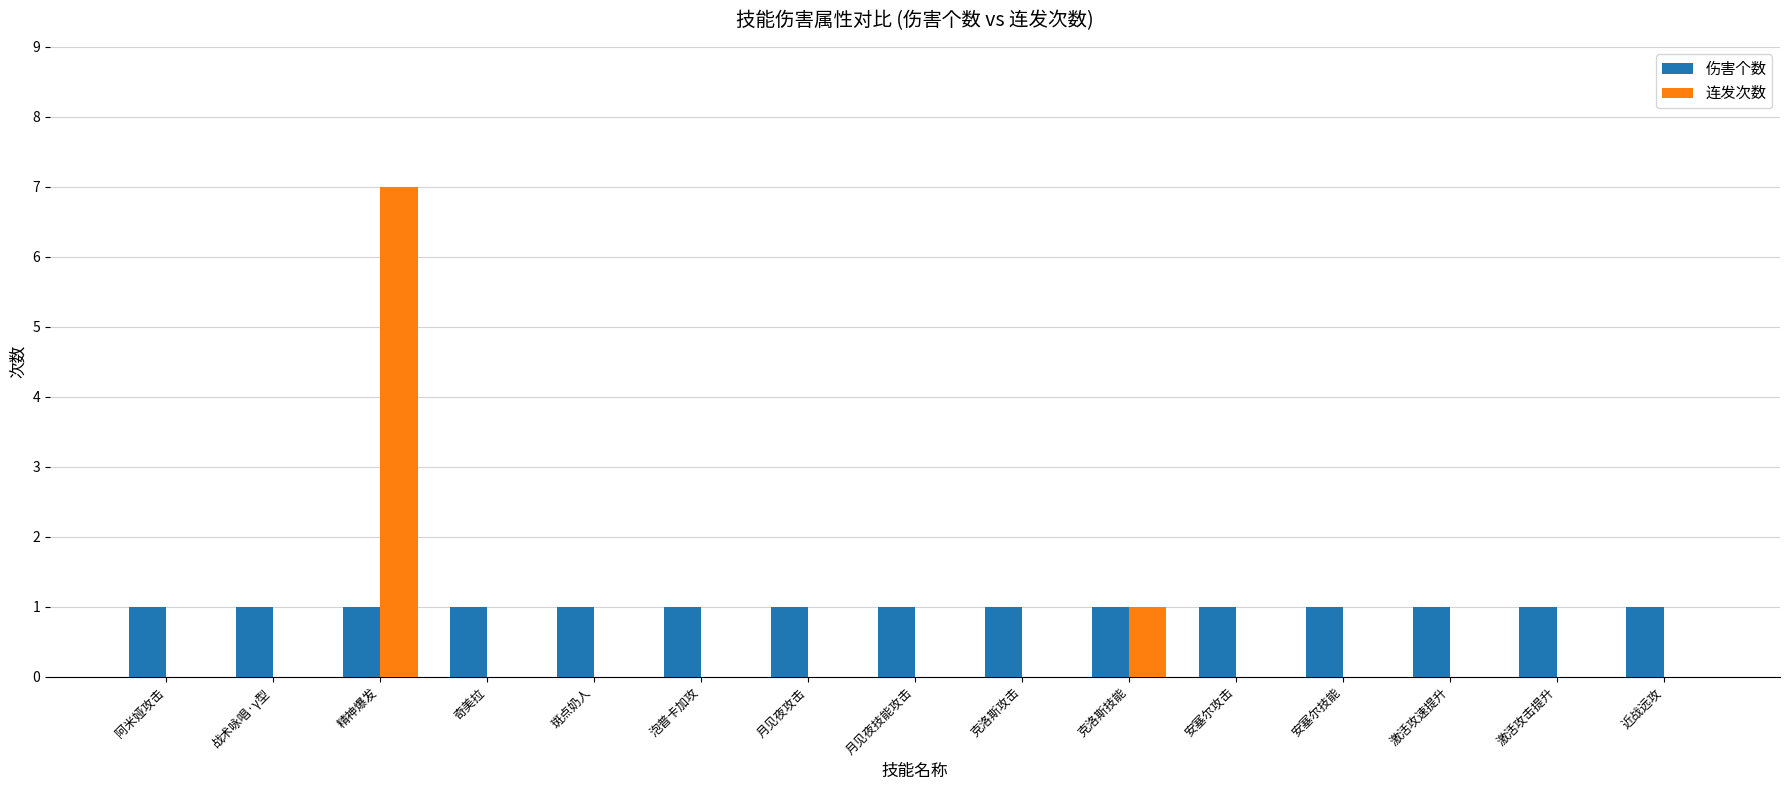

What is the maximum value for 连发次数?

7